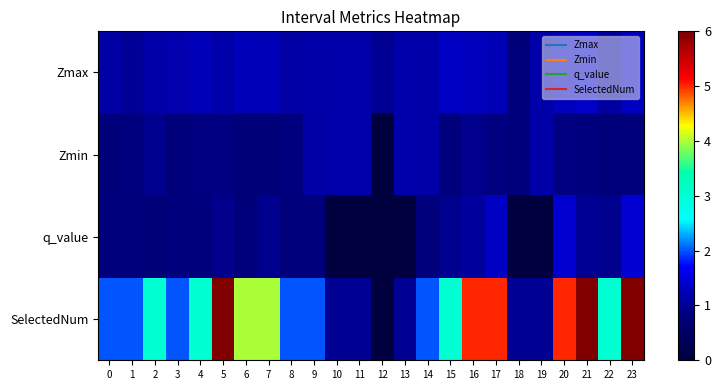

Between 19 and 22, which series saw the biggest shift?

SelectedNum